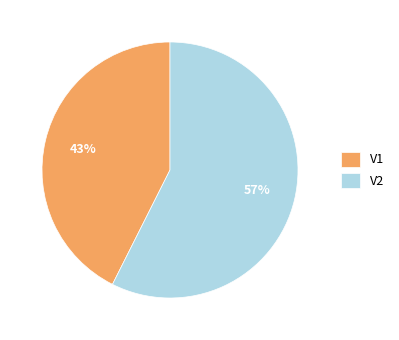

Which slice is the largest?

V2